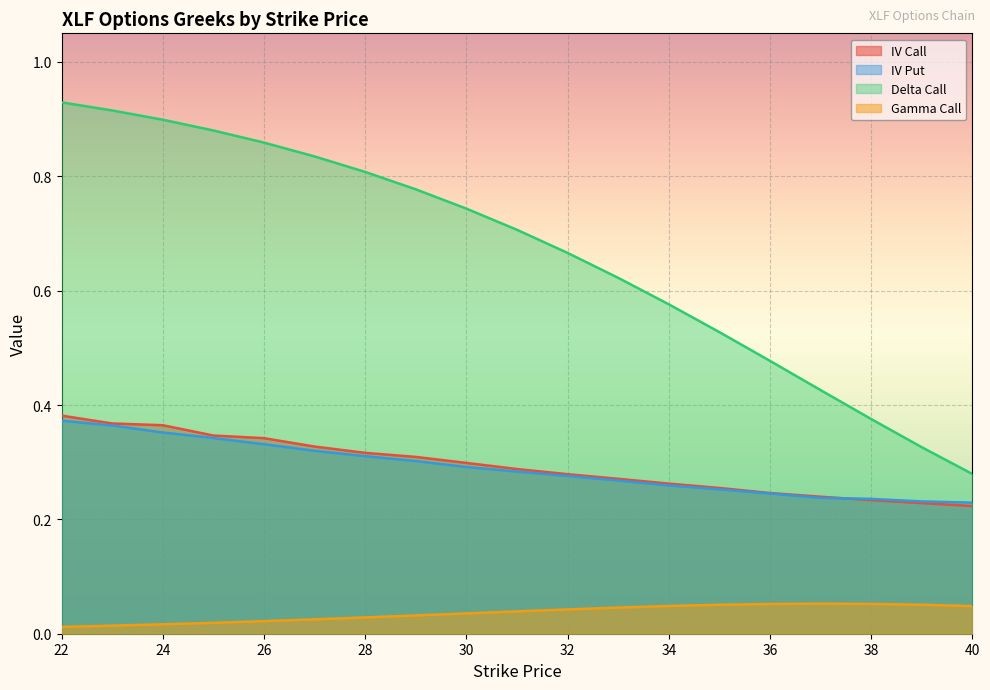

What is the sum of all iv_put values?

5.5